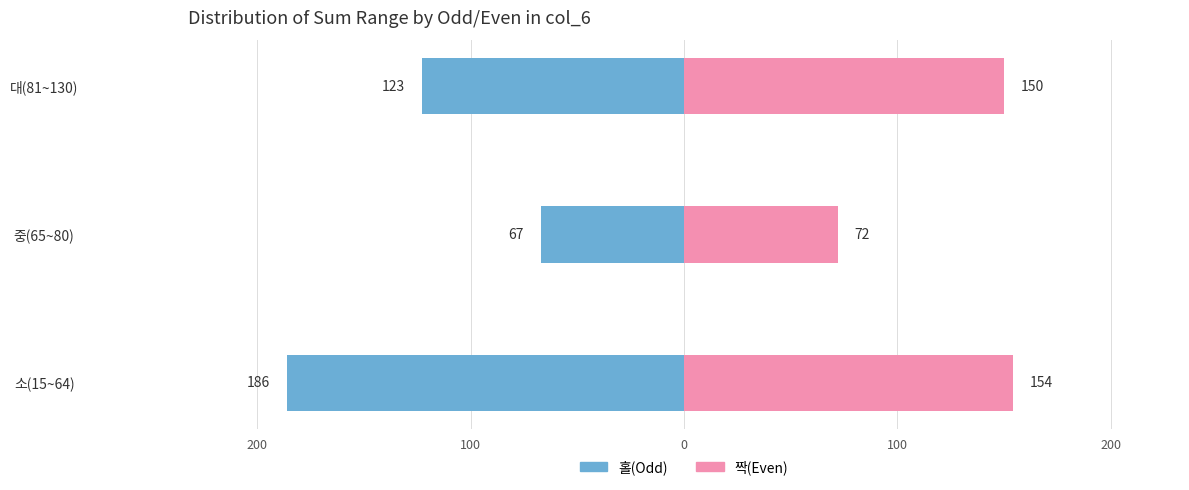

Does the chart contain stacked bars?

No